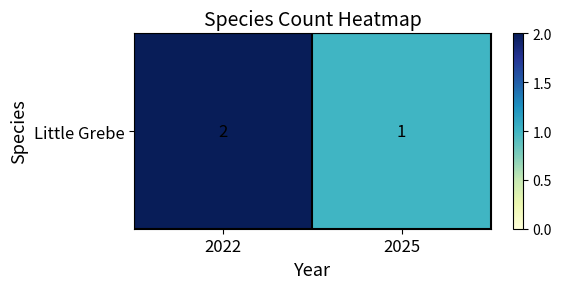

Rank the categories by value from lowest to highest.

2025, 2022